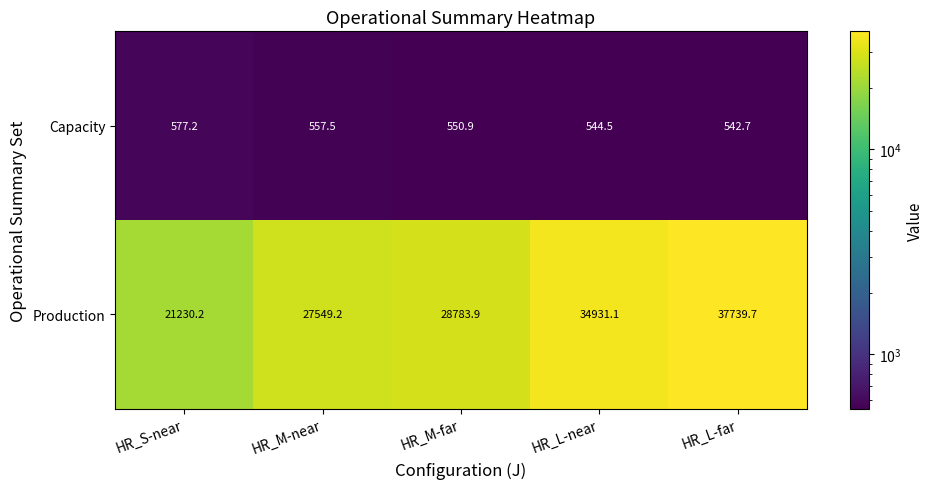

List the series in order of their overall mean, highest first.

Production, Capacity